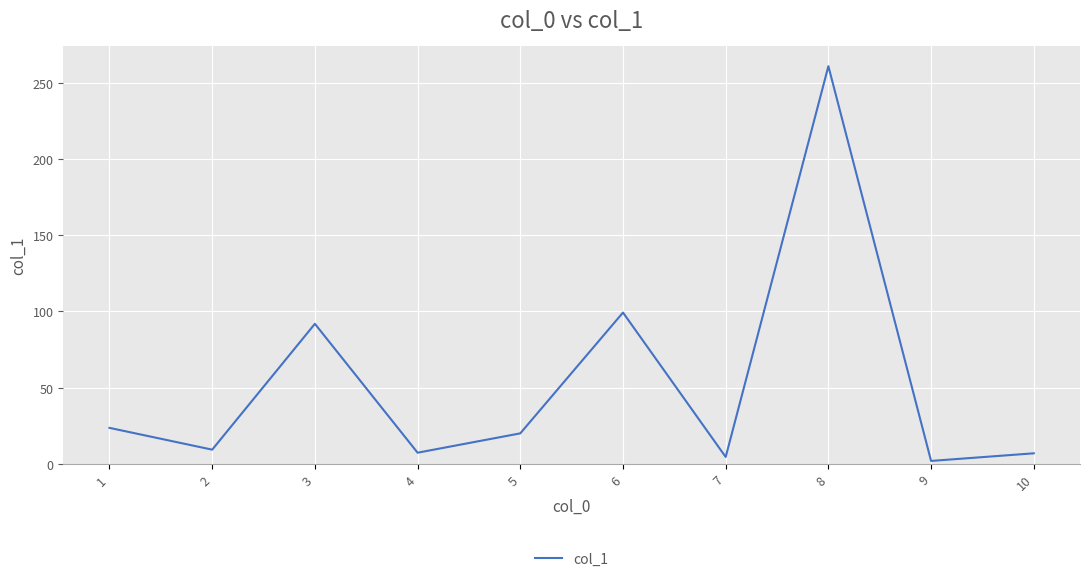

Is it true that the value at 3 is 91.9?

True